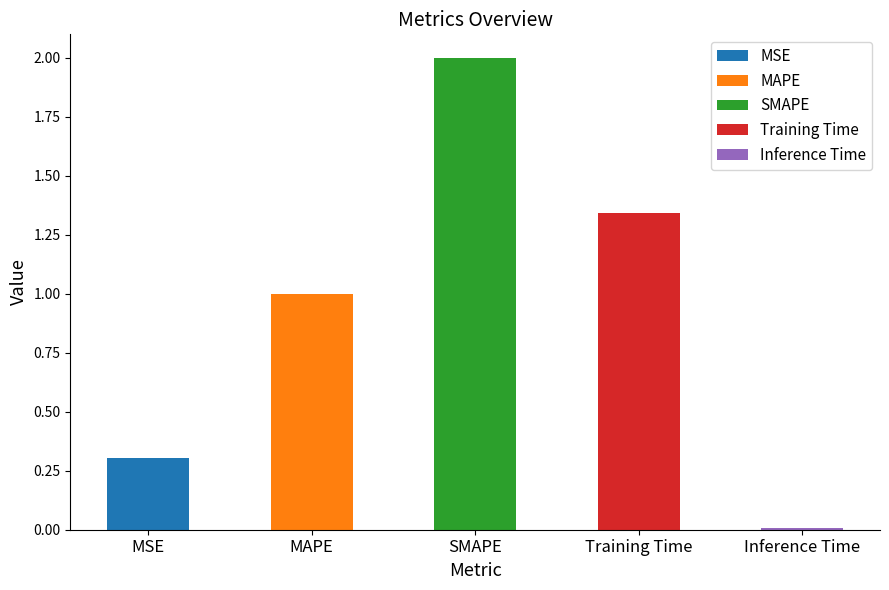

What position from the left is MAPE?

2